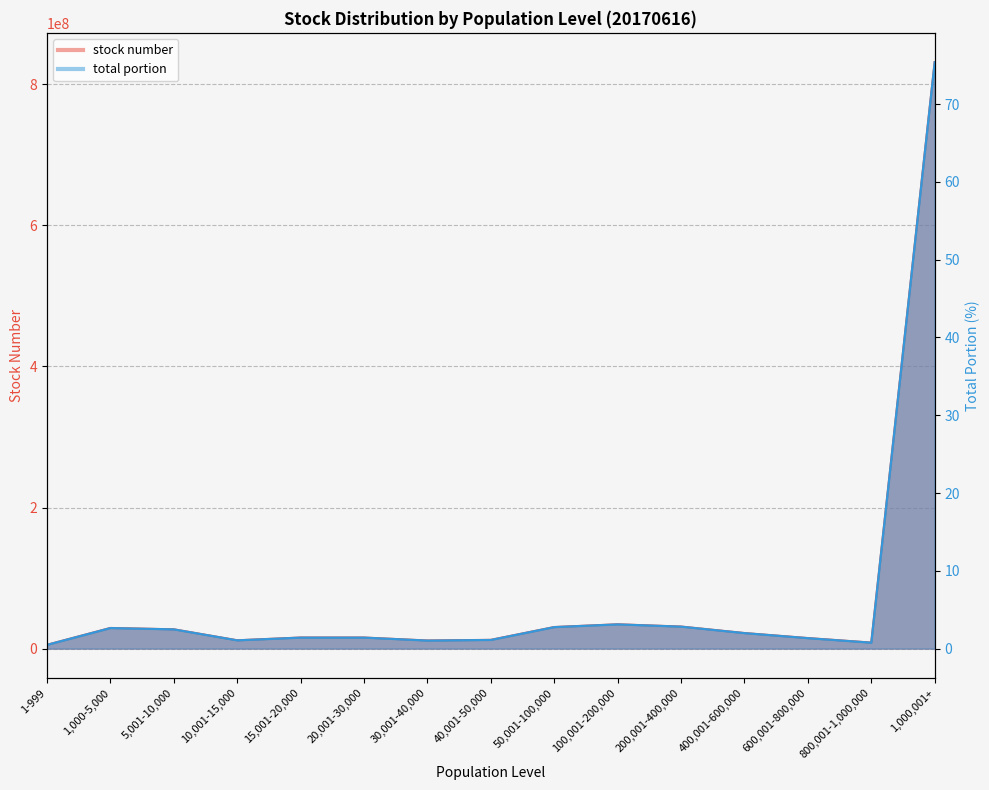

Where does the total portion series first go above 1?

1,000-5,000